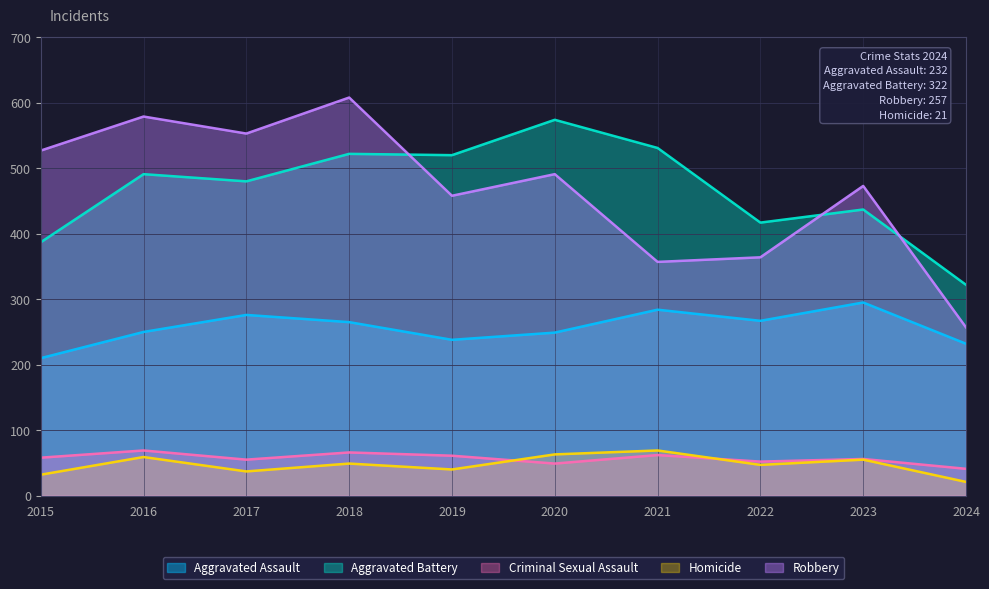

Which has a higher value, 2024 or 2017?

2017